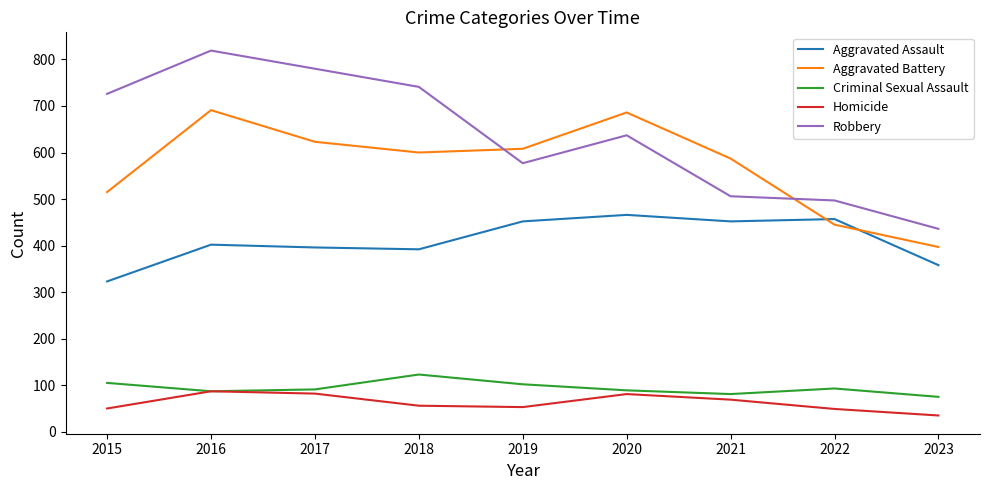

True or false: Aggravated Battery and Aggravated Assault cross at least once.

True